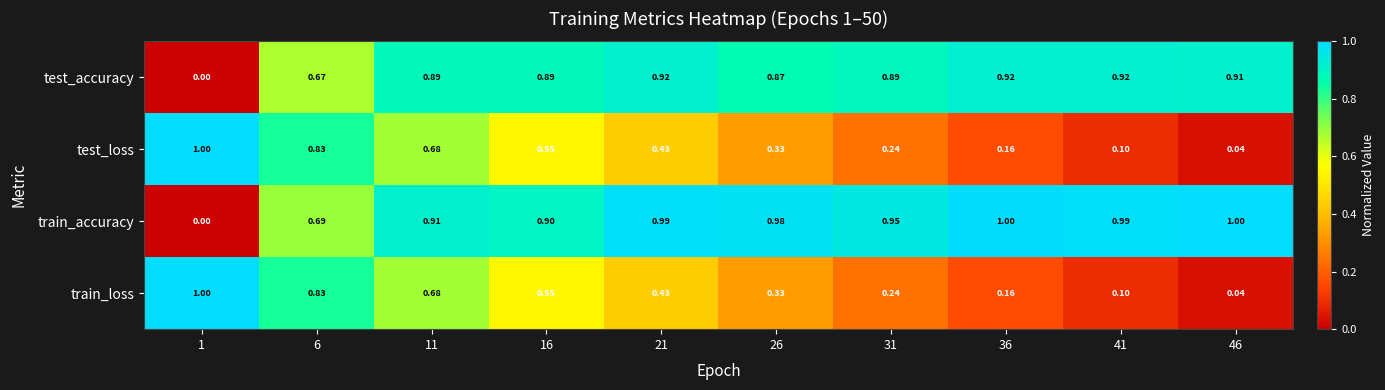

Is the value of test_accuracy at 46 greater than the value of test_loss at 6?

Yes